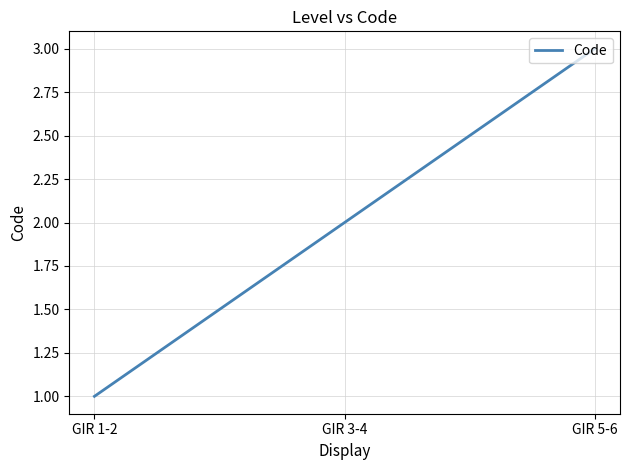

Does the chart have visible grid lines?

Yes